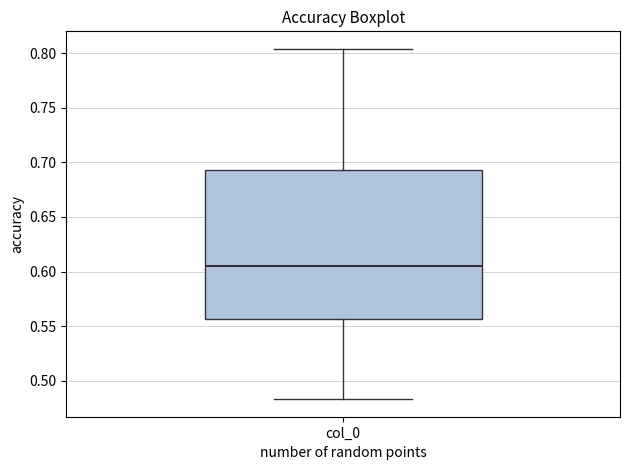

Where is the upper edge of the box for col_0 on the y-axis? The values are not printed on the chart, so give them approximately, as read against the axis.

0.695